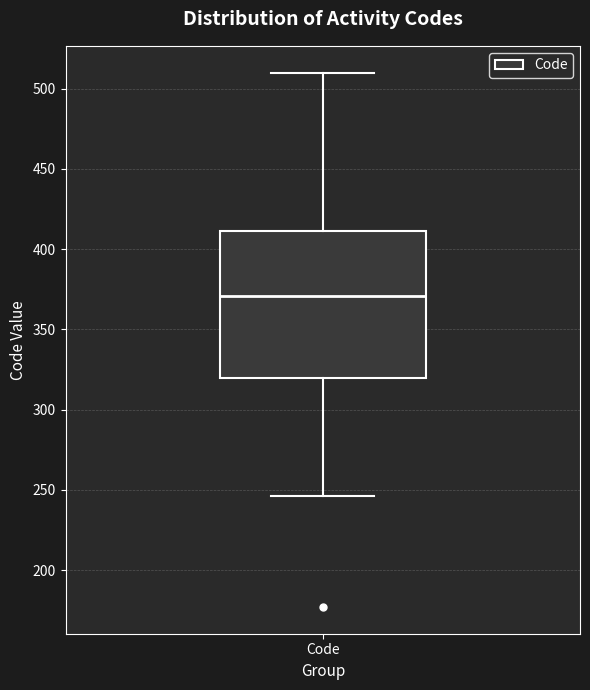

Read this box plot against the y-axis: the position of the median line, the range covered by the box, and the ends of both whiskers. The values are not printed on the chart, so give them approximately, as read against the axis.

median 370, box 320 to 410, whiskers 245 to 510